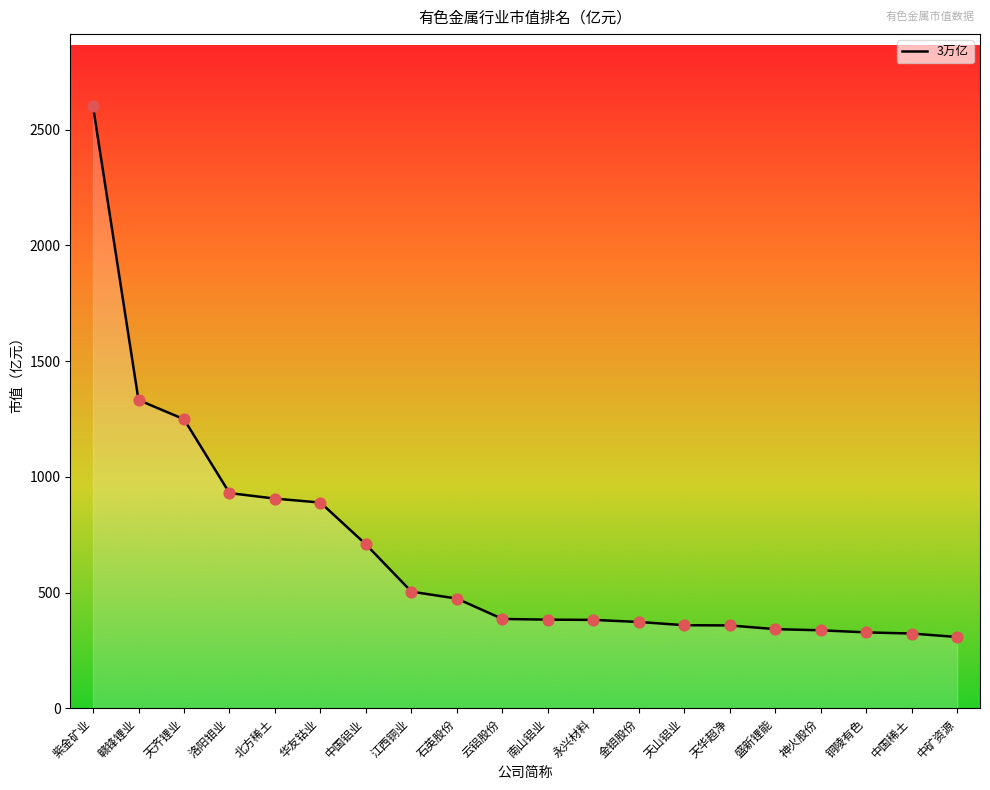

What is the ratio of the value at 石英股份 to the value at 南山铝业?

1.2